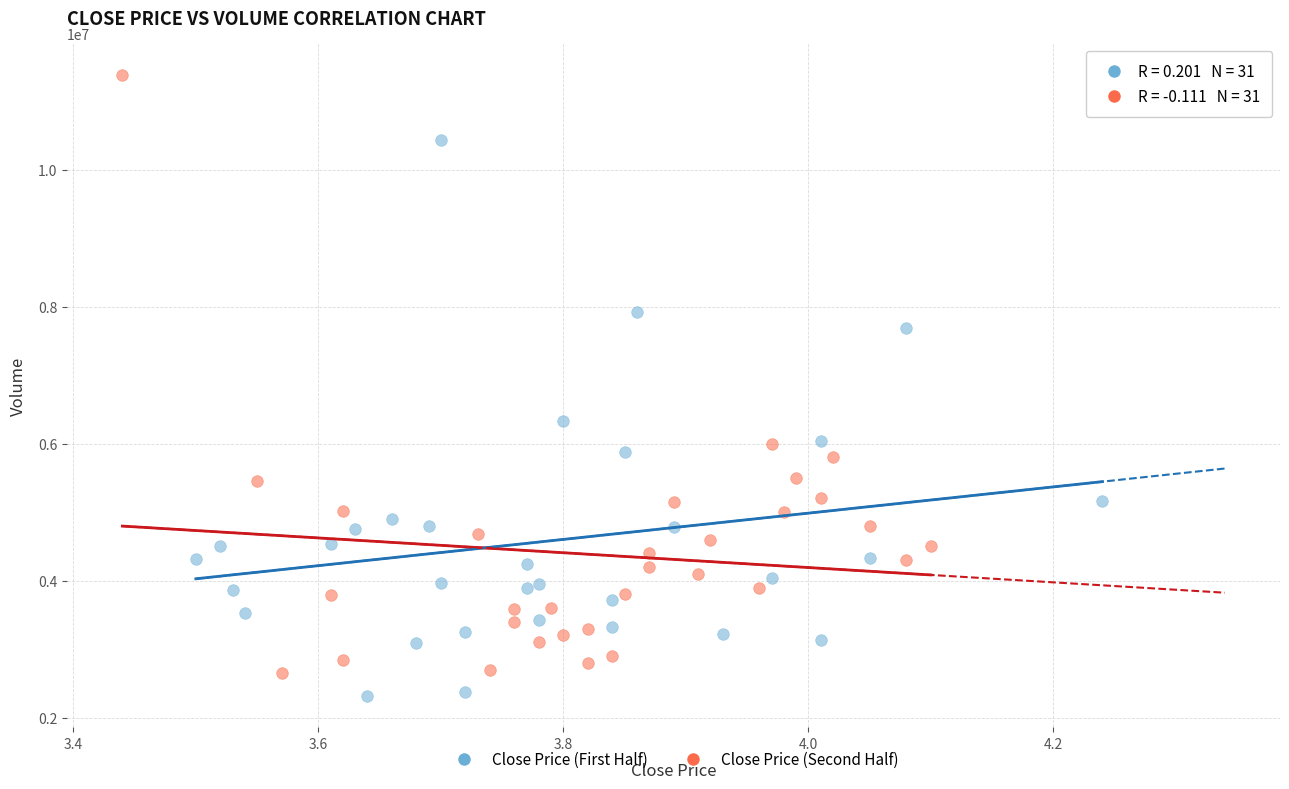

Which series reaches the maximum Y coordinate?

Close Price (Second Half)